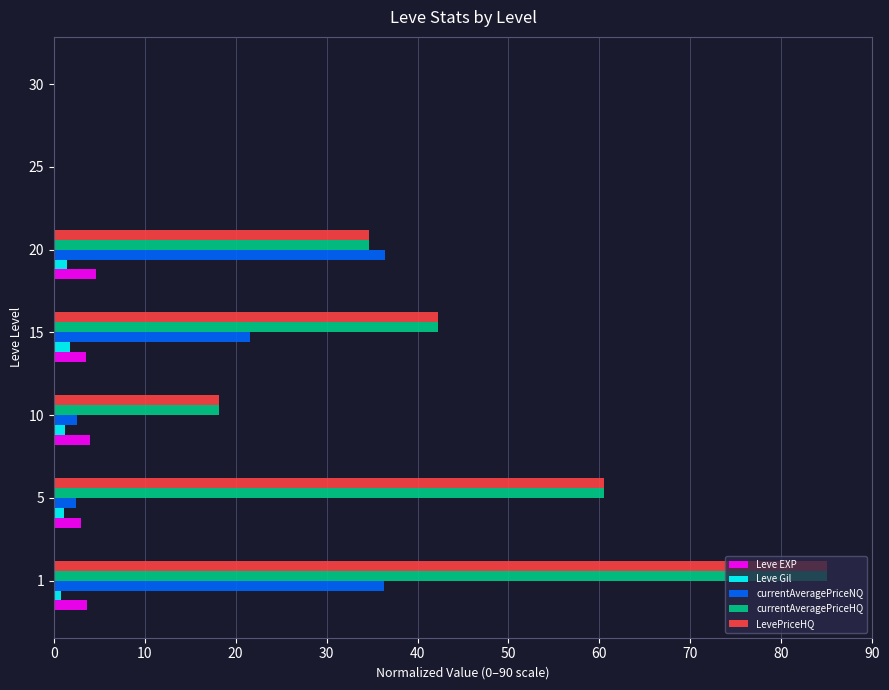

What is the sum of the Leve Gil values at 20 and 30?

1.5